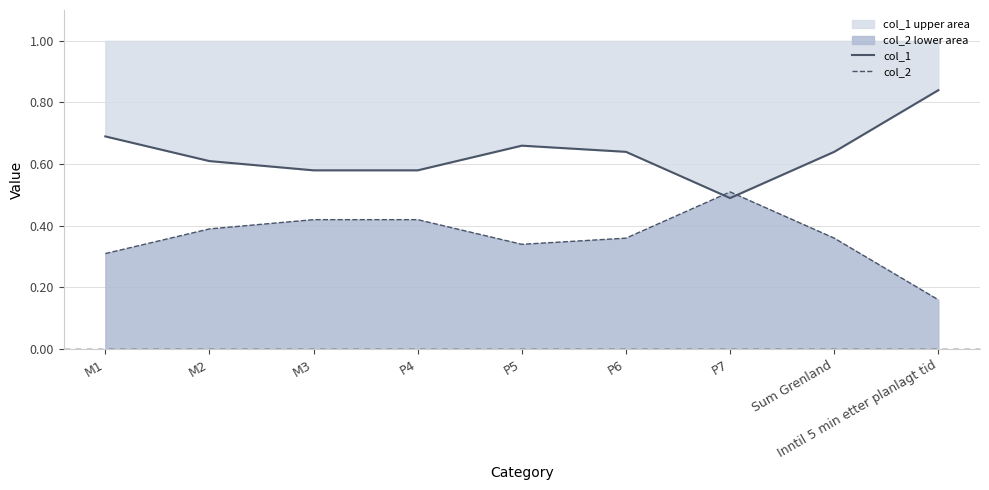

What are all the series names shown in the legend?

col_1, col_2